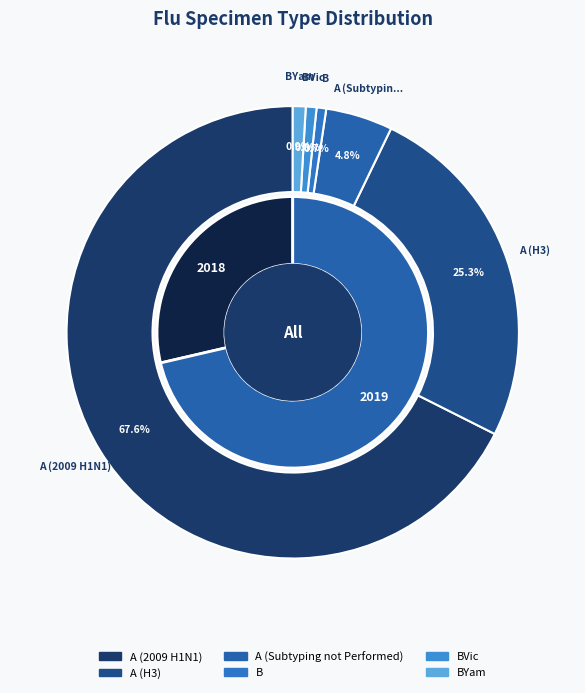

Rank the series by their maximum value, from highest to lowest.

A (2009 H1N1), A (H3), A (Subtyping not Performed), BVic, B, BYam